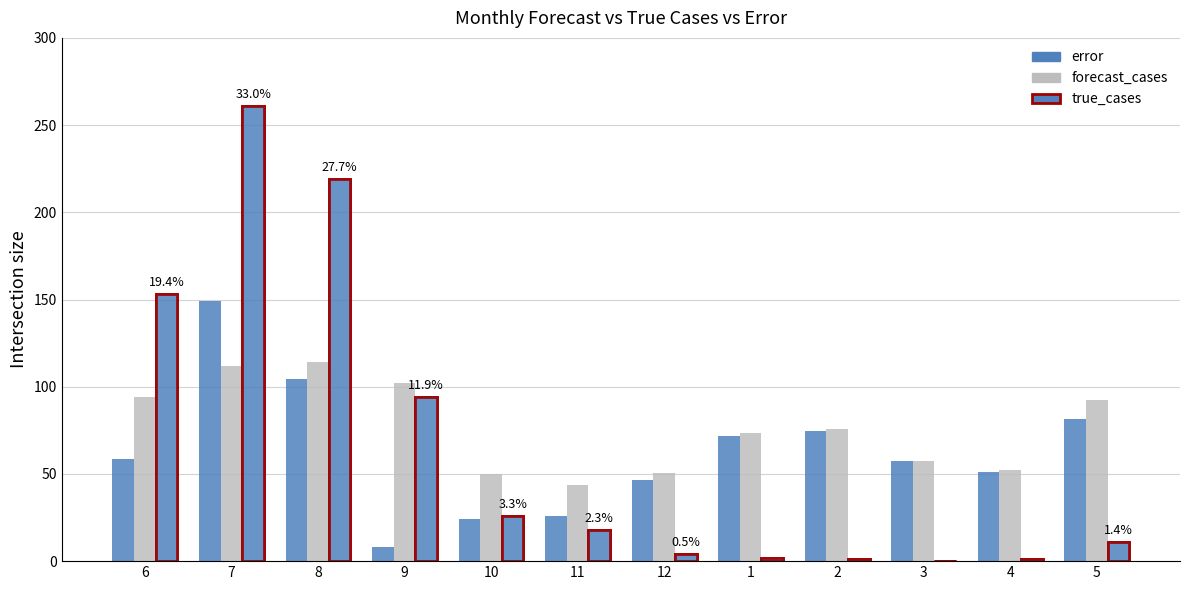

What is the value of the error bar at the 2nd from the left?

149.3